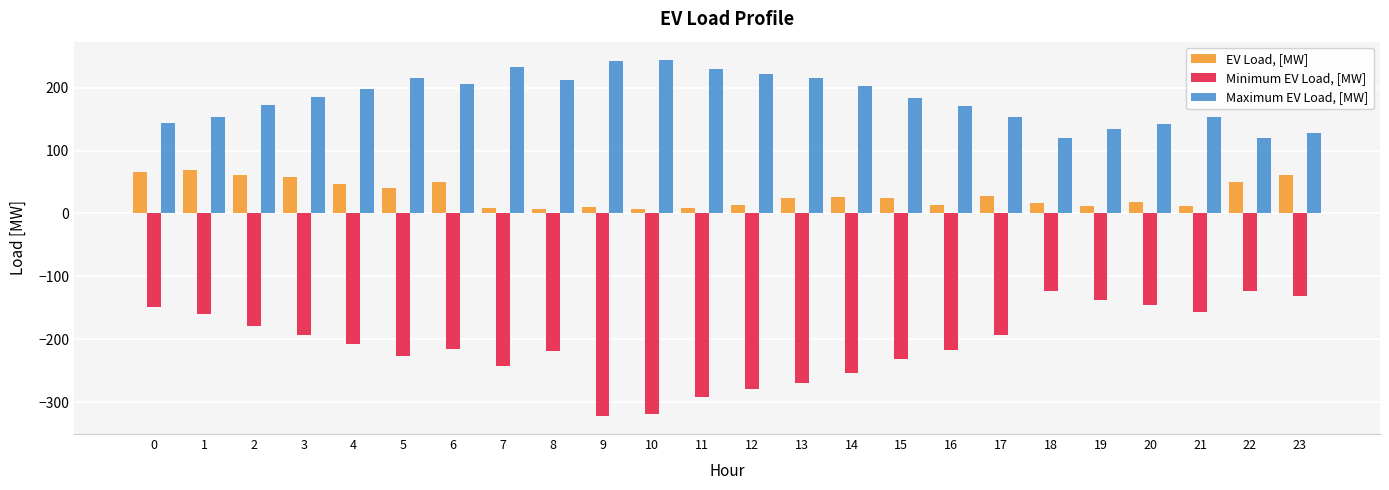

Which series has the largest range (max minus min)?

Minimum EV Load, [MW]